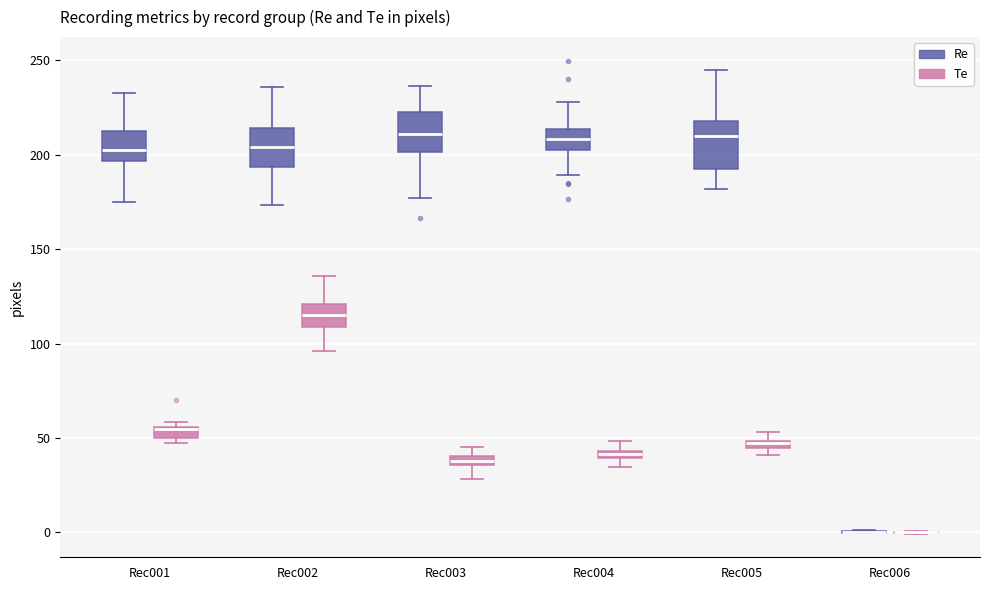

Where is the upper edge of the box for Rec001 (Te) on the y-axis? The values are not printed on the chart, so give them approximately, as read against the axis.

55